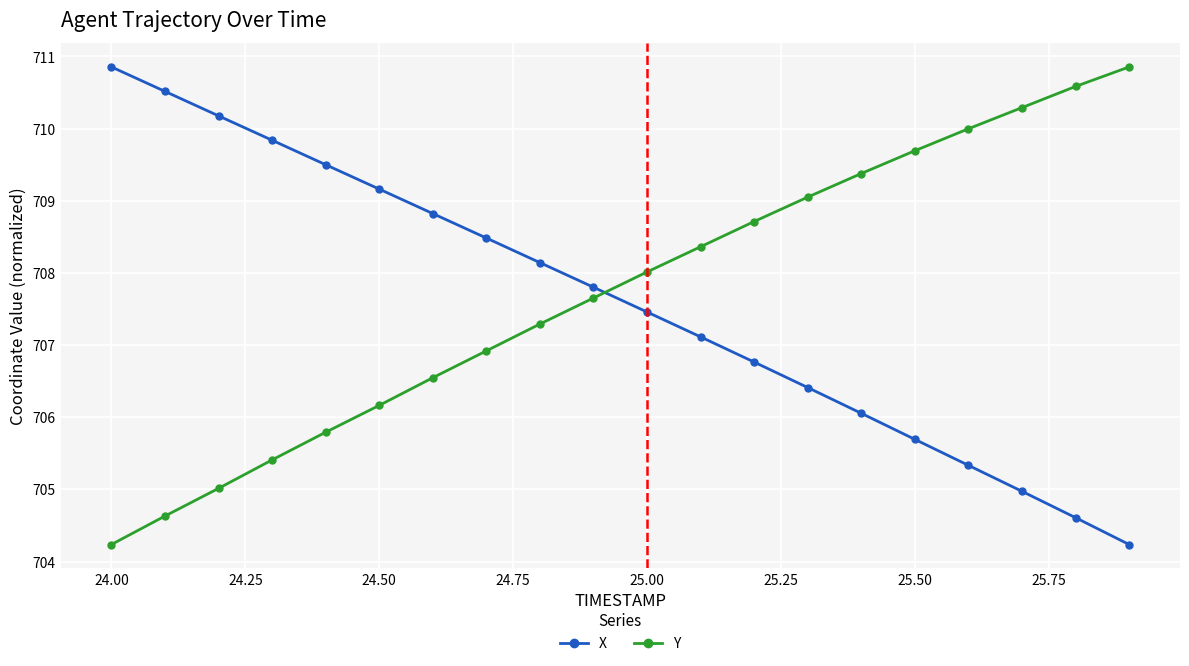

What is the average value of the X series?

707.6